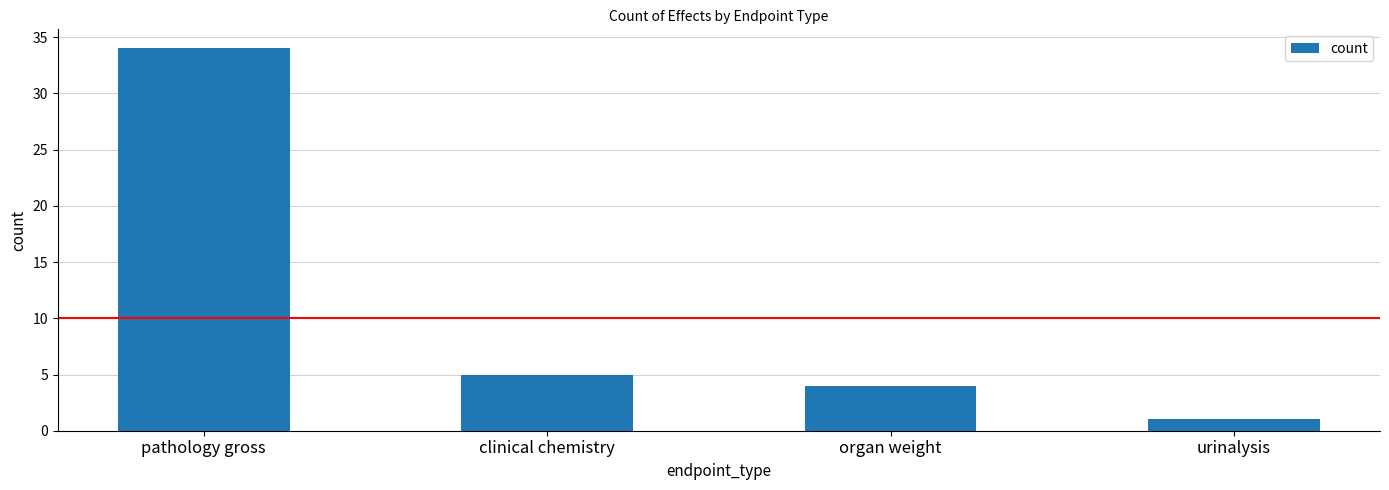

How many data points are less than 5?

2